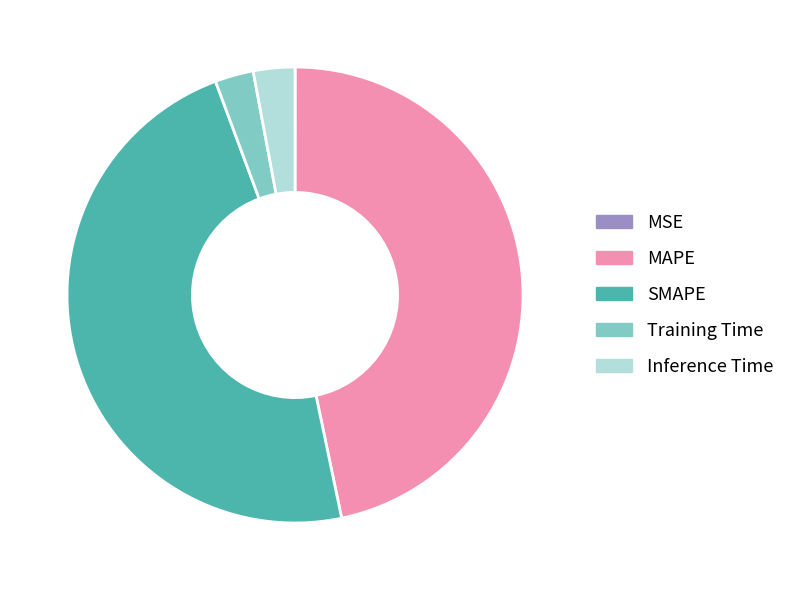

Does any single category account for the majority?

No